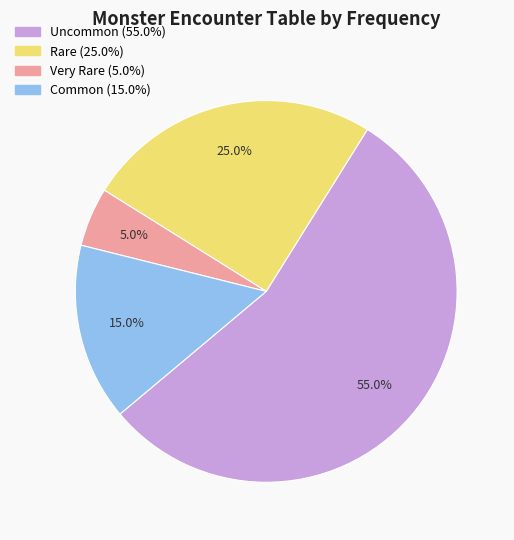

Is there a majority slice in this chart?

Yes